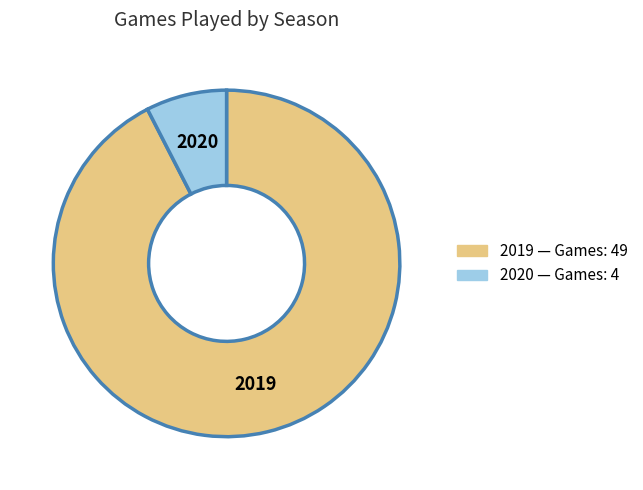

Which category has the biggest portion of the pie?

2019